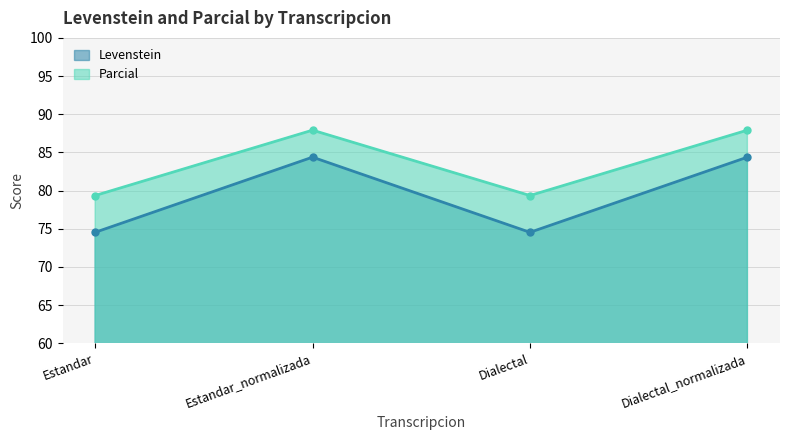

What is the approximate value of Parcial at Dialectal?

79.3